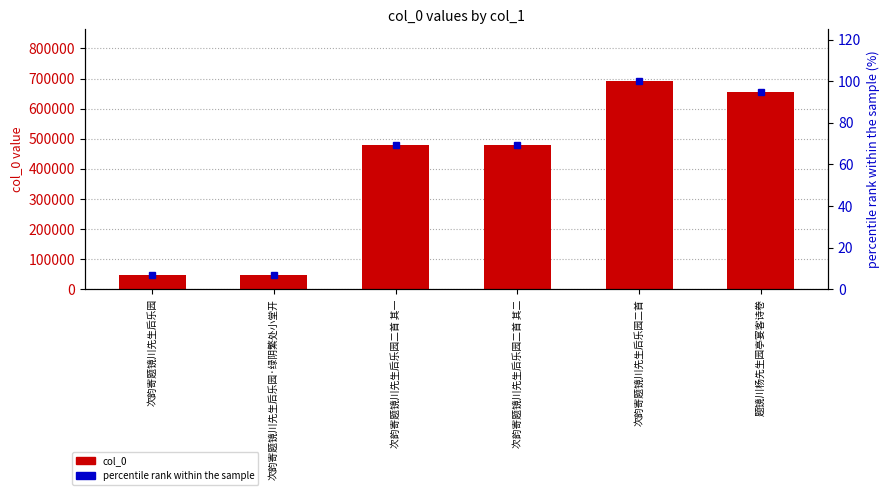

Reading left to right, extract all data points from this chart.

col_0: 48495.0	48496.0	480191.0	480192.0	691085.0	655130.0
percentile rank within the sample: 7.0	7.0	69.5	69.5	100.0	94.8